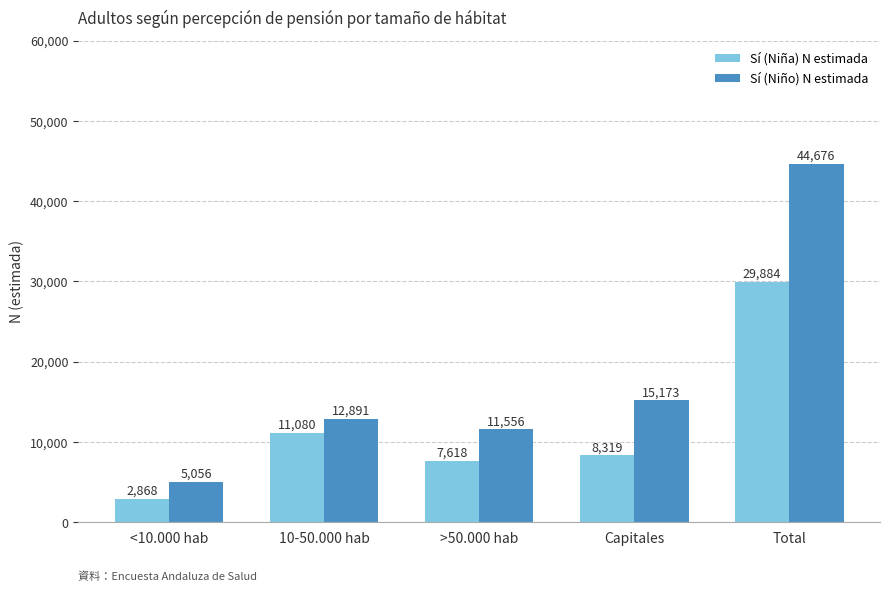

What is the difference between the second highest and minimum values in the Sí (Niña) N estimada series?

8212